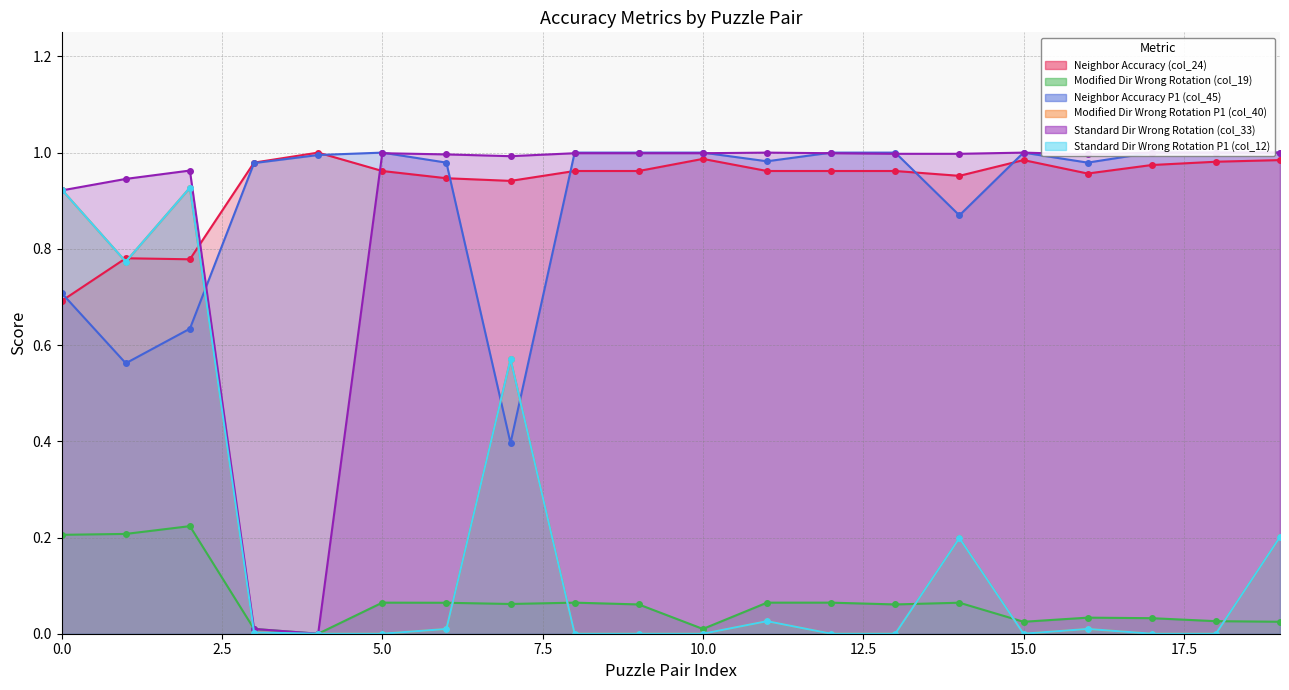

The Standard Dir Wrong Rotation P1 (col_12) line series shows 1.4 at 5.0. True or false?

False